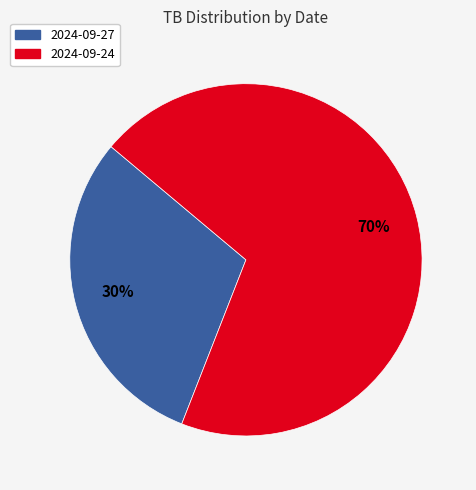

Approximately how many times larger is the value at 2024-09-27 compared to 2024-09-24?

0.4